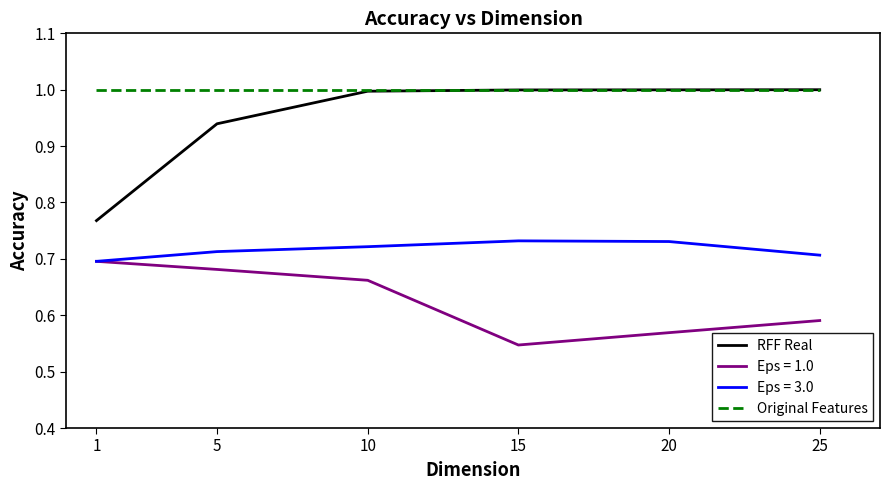

What is the minimum value for Original Features?

1.0